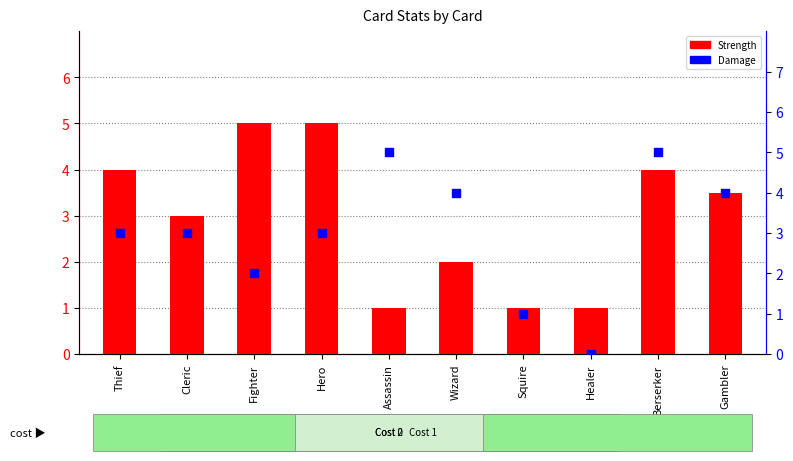

Is the value of Damage at Fighter greater than the value of Strength at Cleric?

No